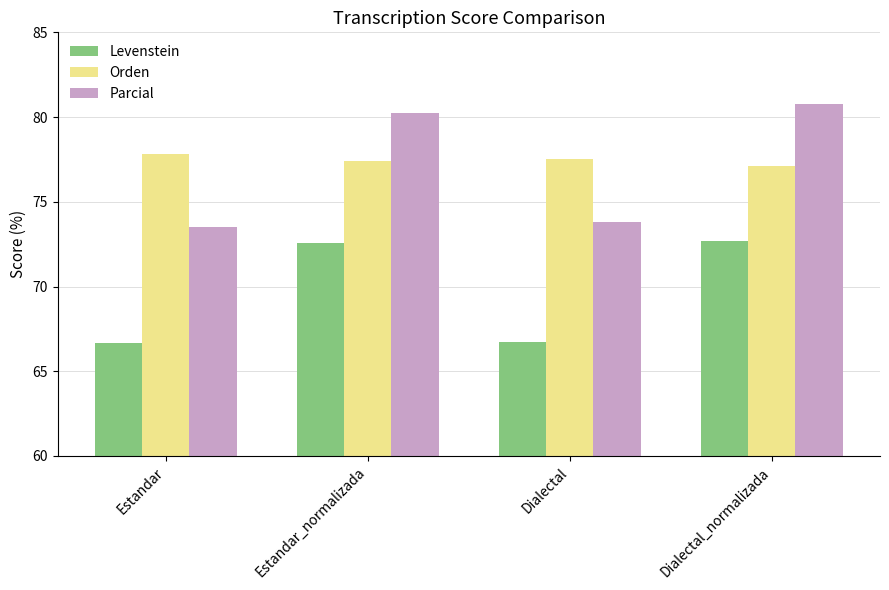

What is the total value across all series at Dialectal?

218.0